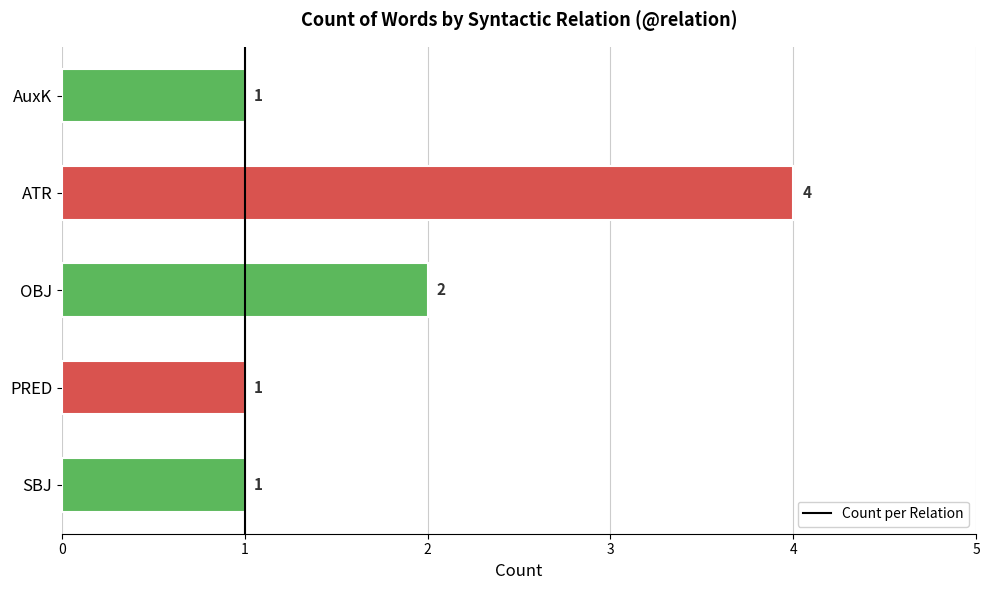

What is the average value?

2